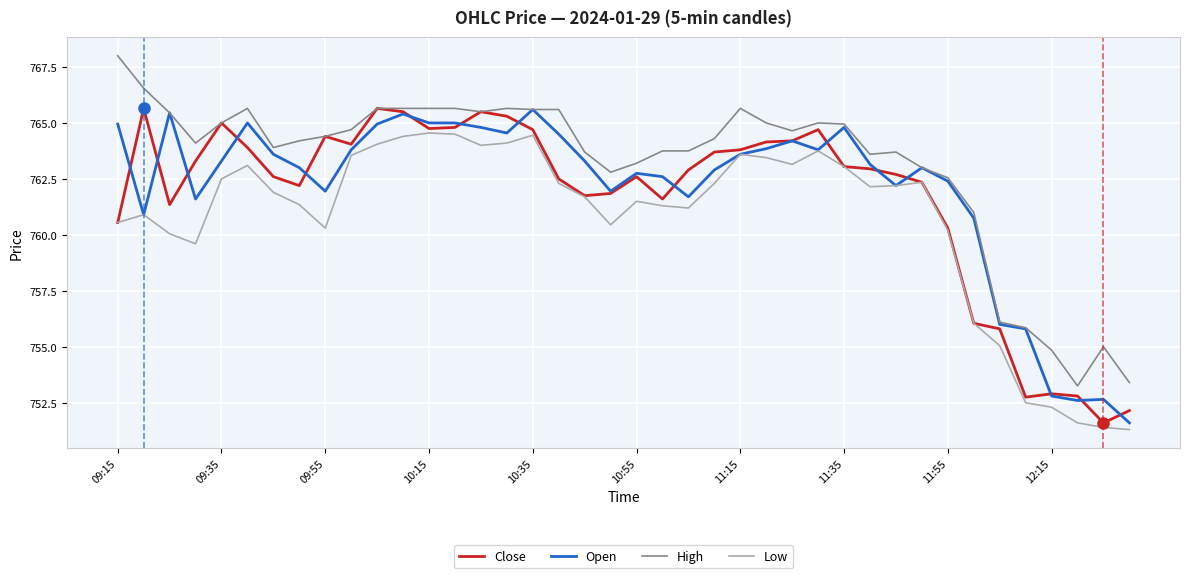

Does the chart display data point markers on the line(s)?

No